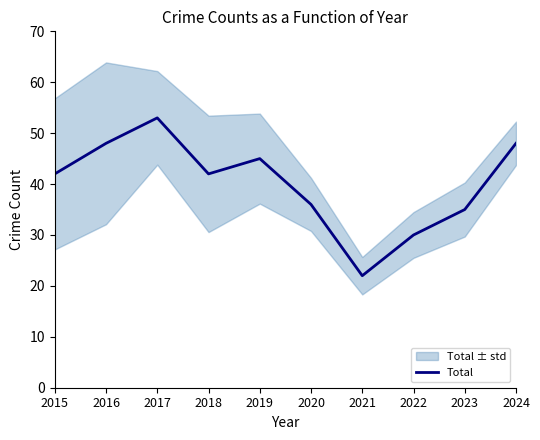

What is the difference between the second highest and second lowest values?

18